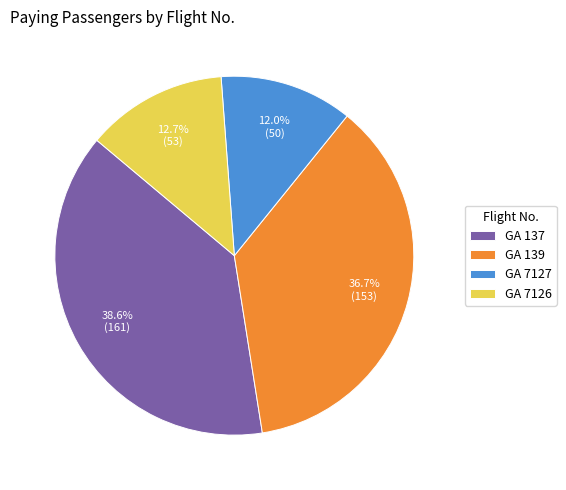

What percentage is the GA 7126 slice, to the nearest percent?

13%